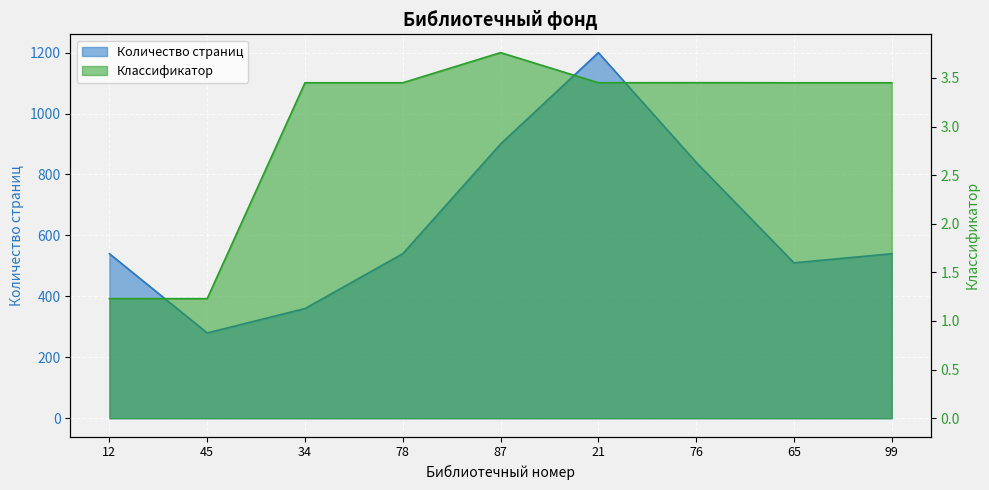

What is the label of the 9th point from the left?

99